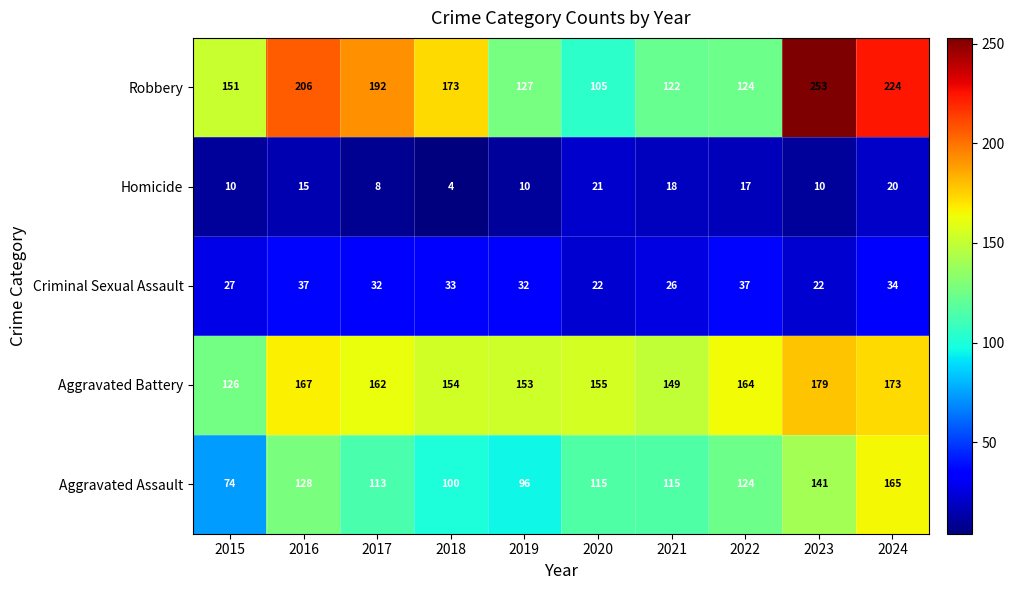

True or false: Homicide has a value of 3 at 2019.

False